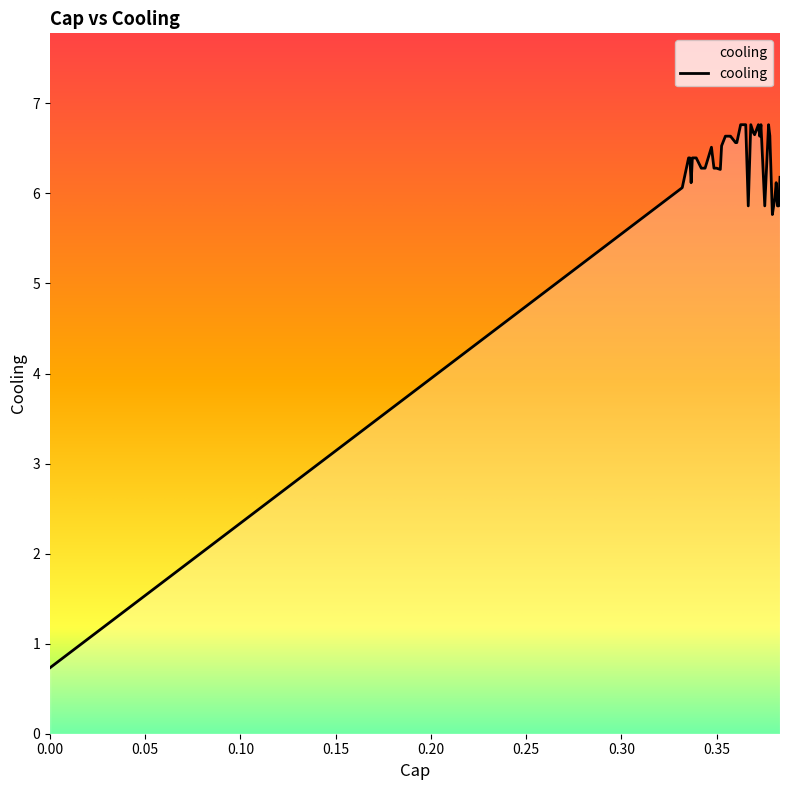

What is the difference between the maximum and minimum values?

6.0